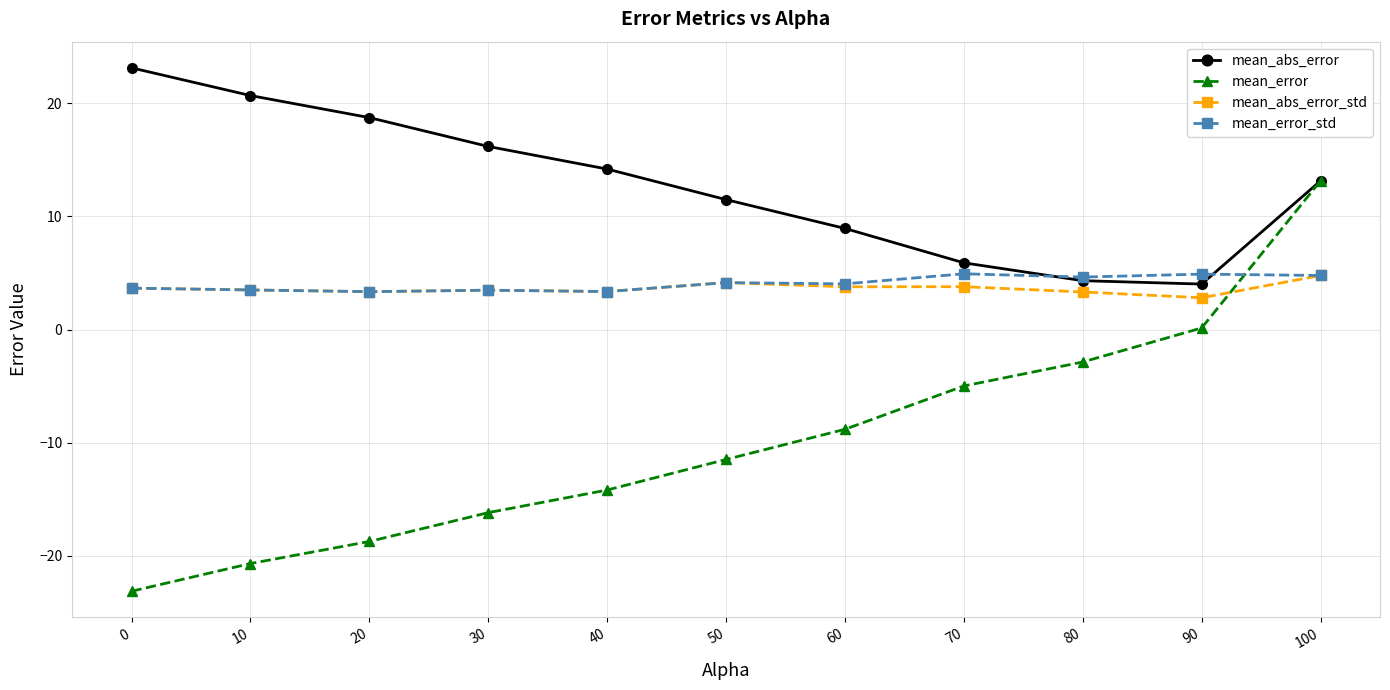

Between 0 and 80, which series saw the biggest shift?

mean_error